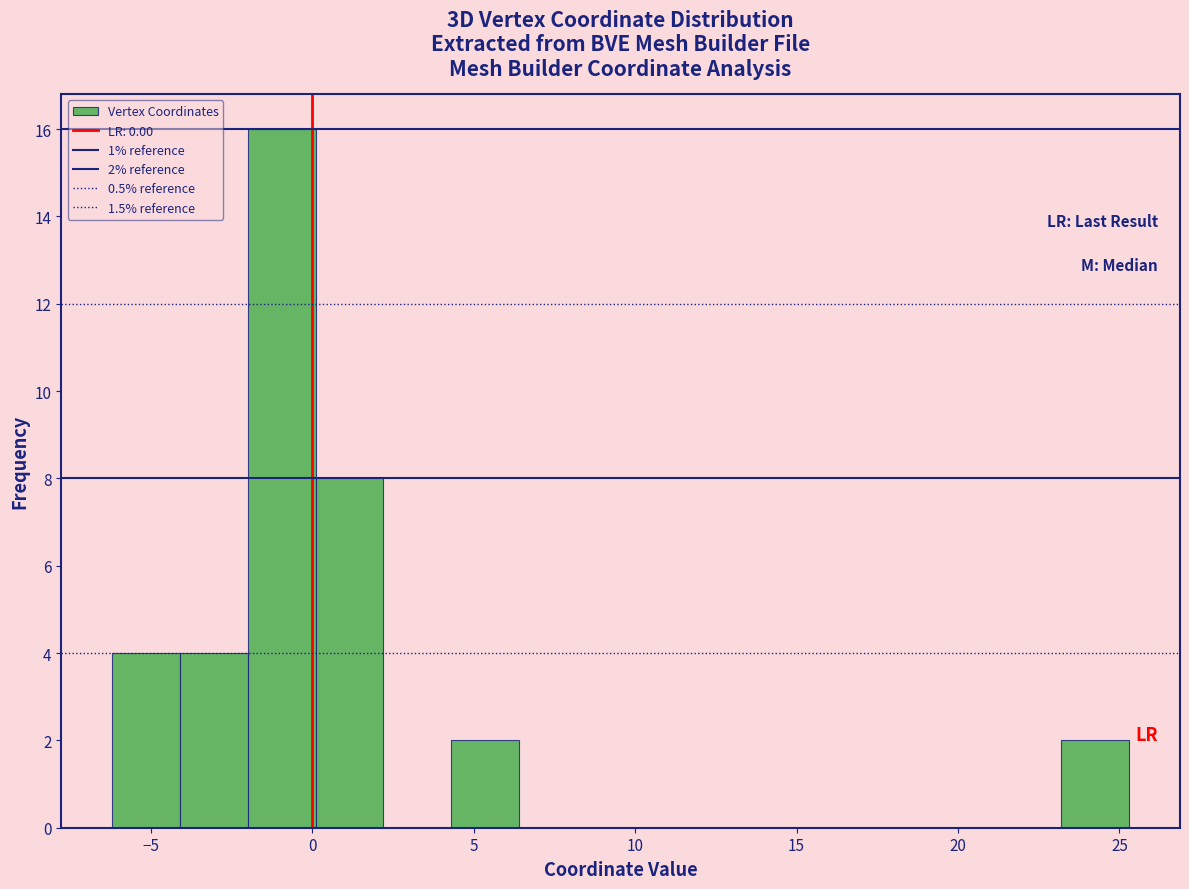

Over which range of the x-axis is the bar tallest?

-2.0 to 0.1